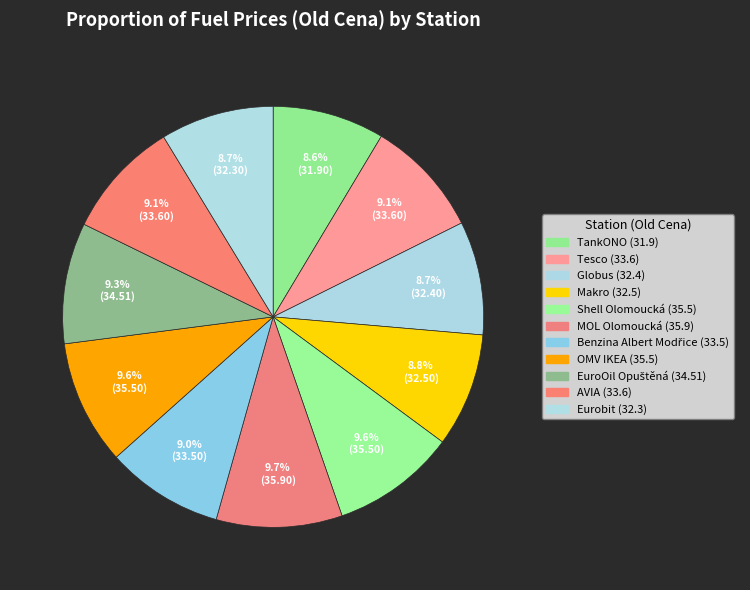

Between AVIA and OMV IKEA, which is larger?

OMV IKEA